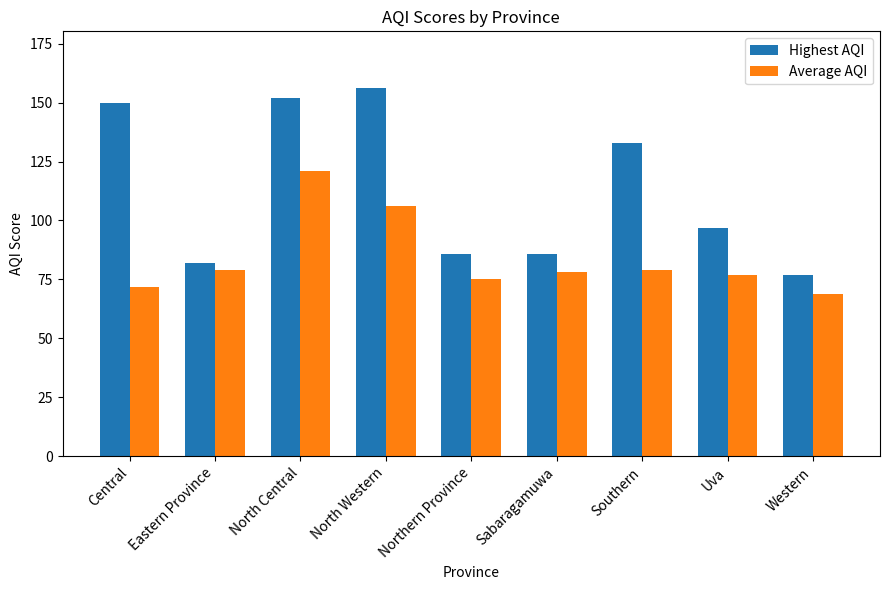

Reading left to right, transcribe all the data shown in this chart.

Highest AQI: 150	82	152	156	86	86	133	97	77
Average AQI: 72	79	121	106	75	78	79	77	69